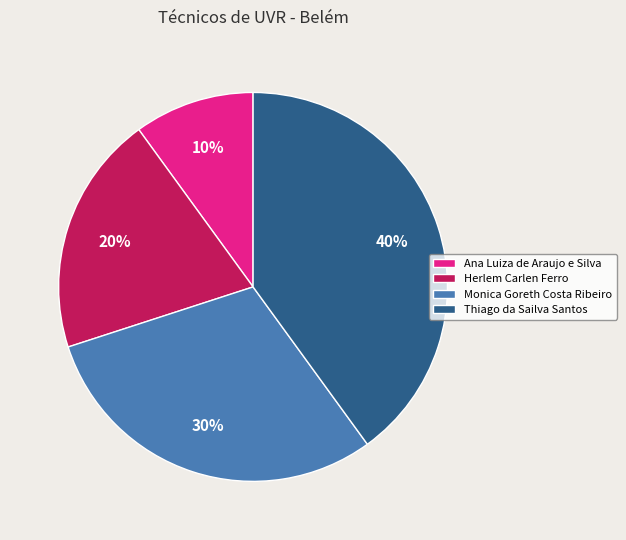

How many slices are in this pie chart?

4